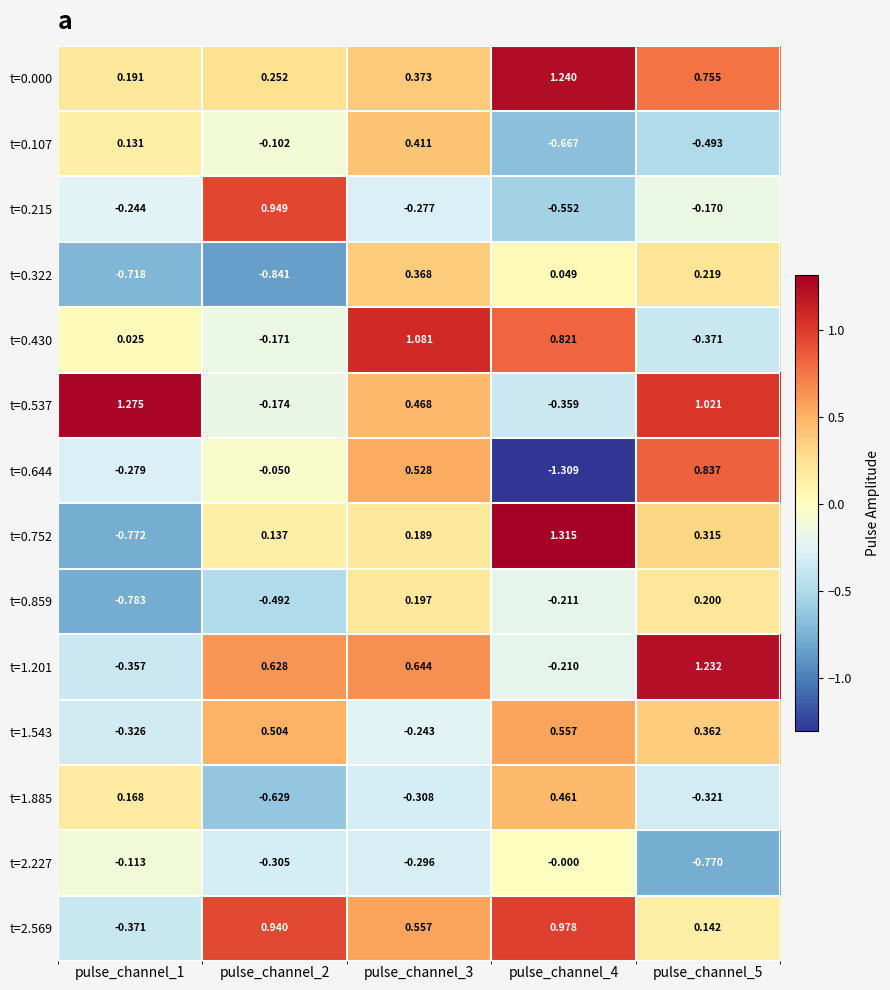

Is the value of t=0.644 at pulse_channel_1 greater than the value of t=1.543 at pulse_channel_3?

No